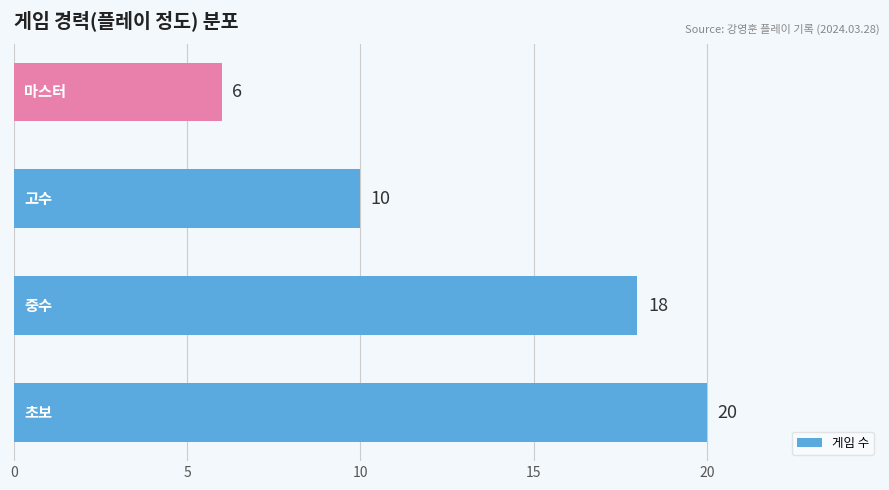

What is the minimum value shown in the chart?

6